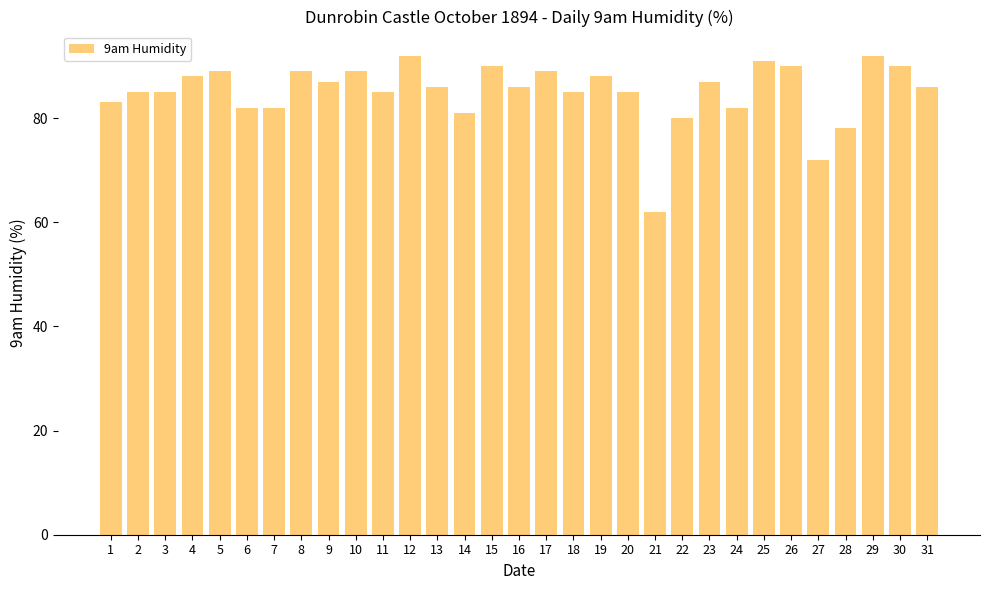

What is the average value?

85